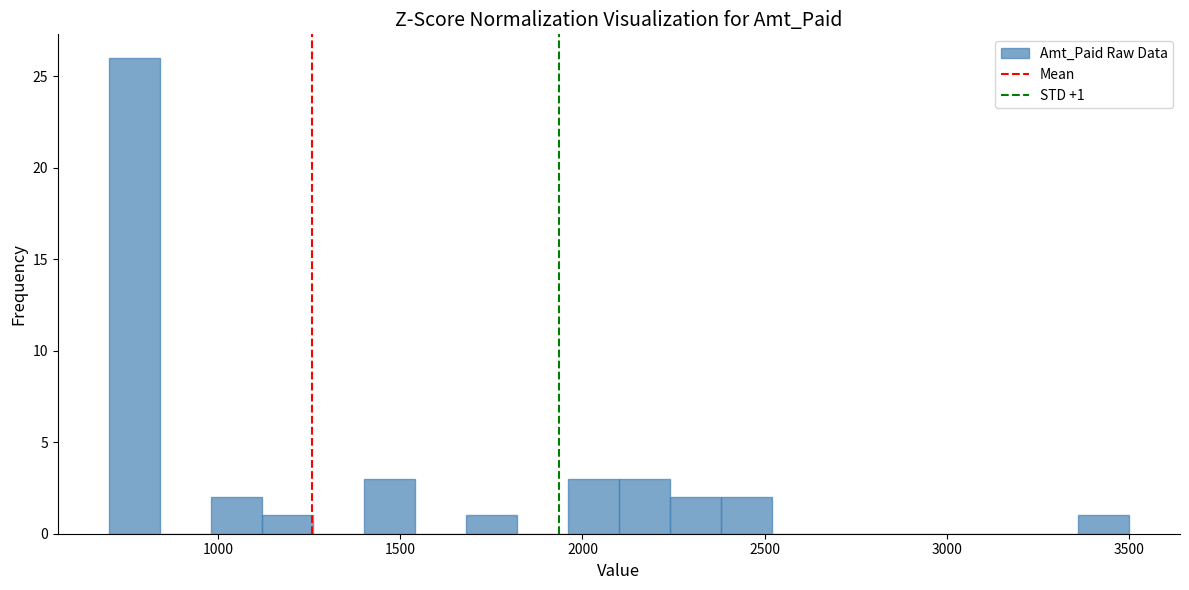

Around what value on the x-axis is the tallest bar? Give the approximate position of its centre, as read against the axis.

750